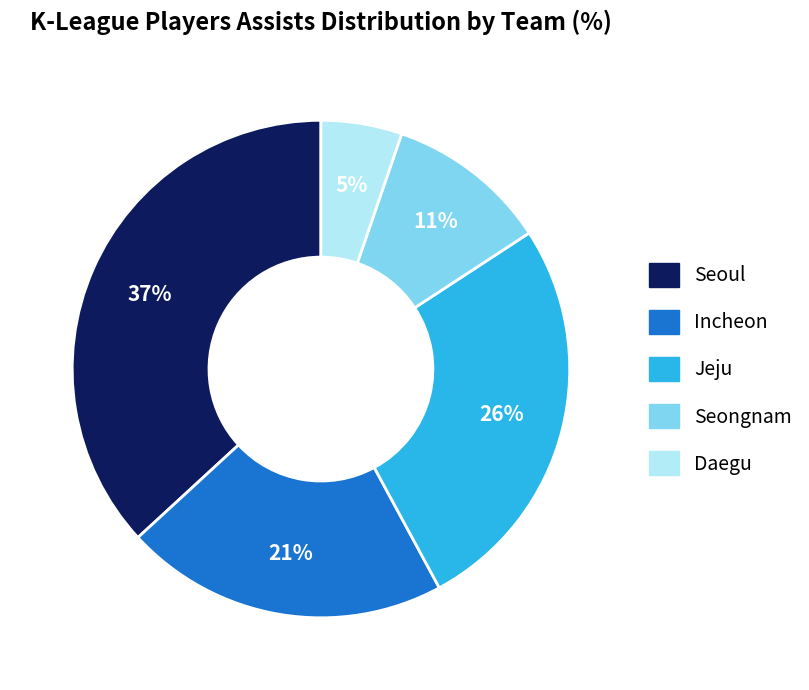

The Jeju slice represents 41% of the pie. True or false?

False